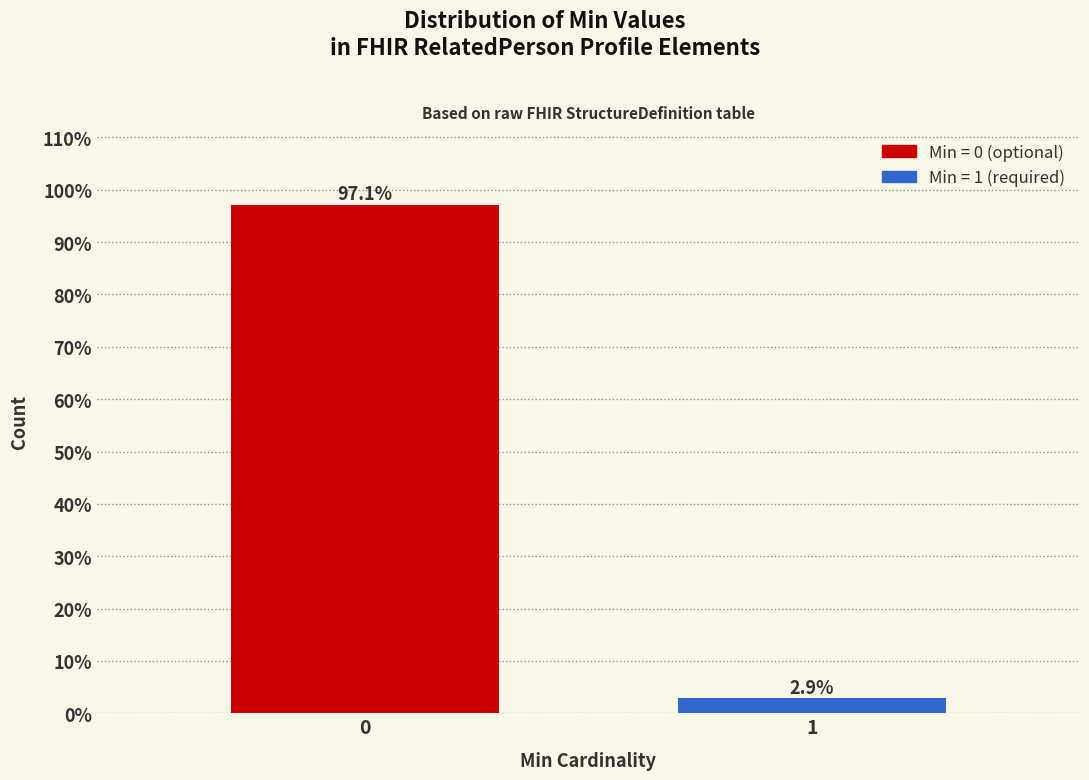

Reading left to right, extract all data points from this chart.

0=97.1	1=2.9